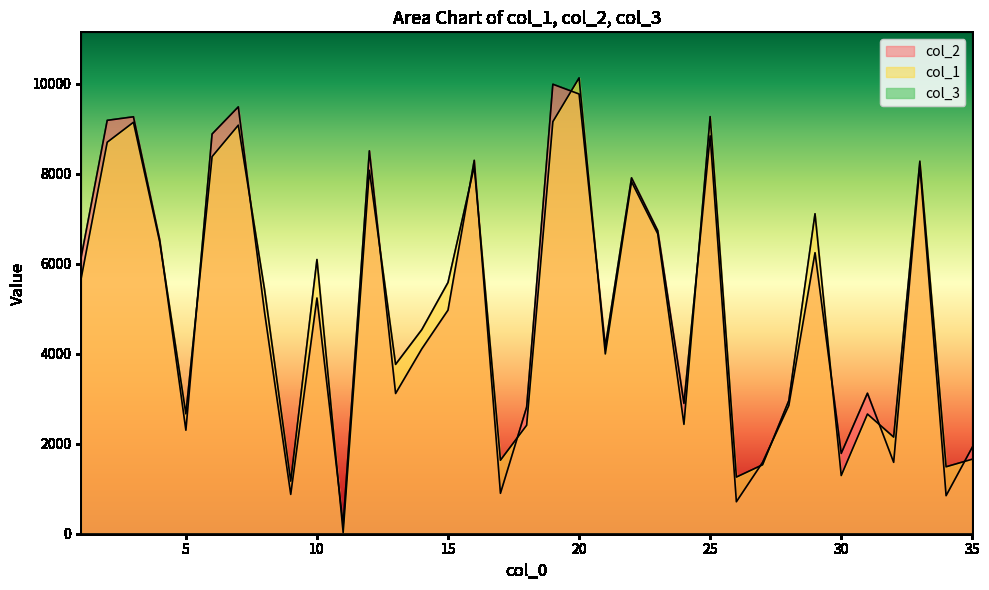

Which series has the largest total across all categories?

col_1